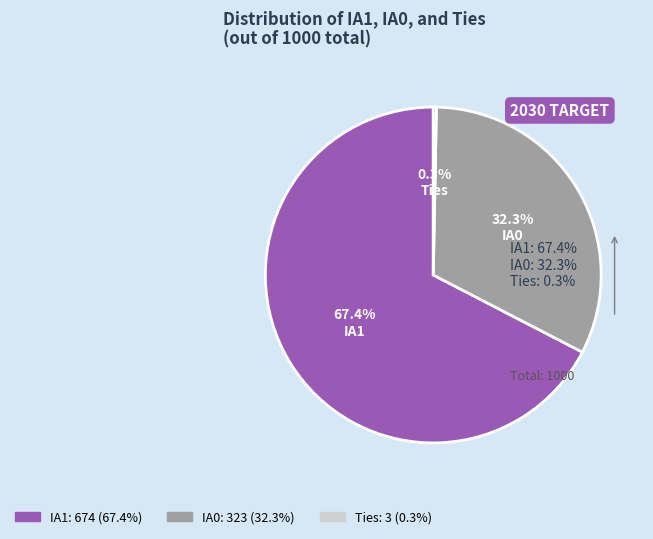

Count the number of slices in the pie.

3